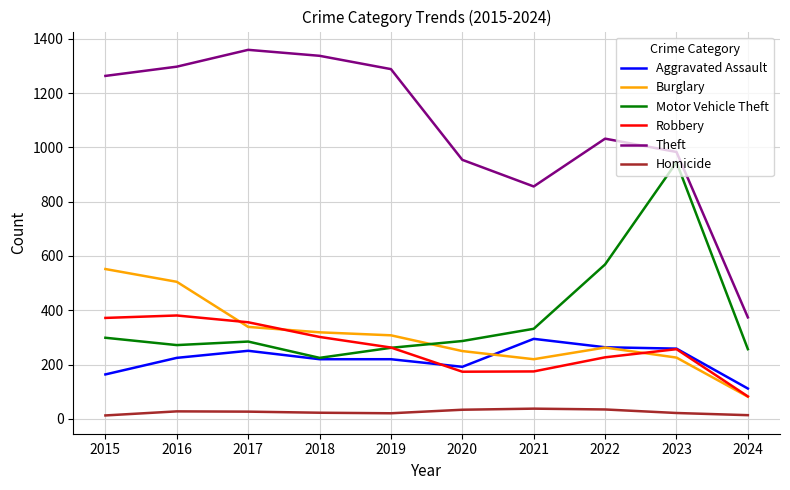

What is the approximate value of Theft at 2018, to the nearest 100?

1300